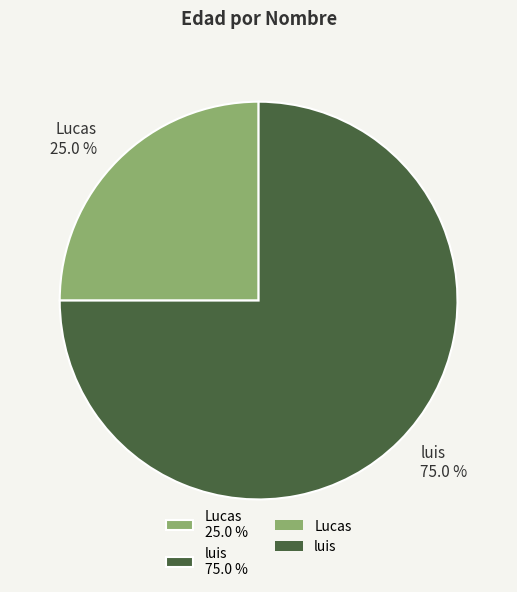

Count the number of slices in the pie.

2